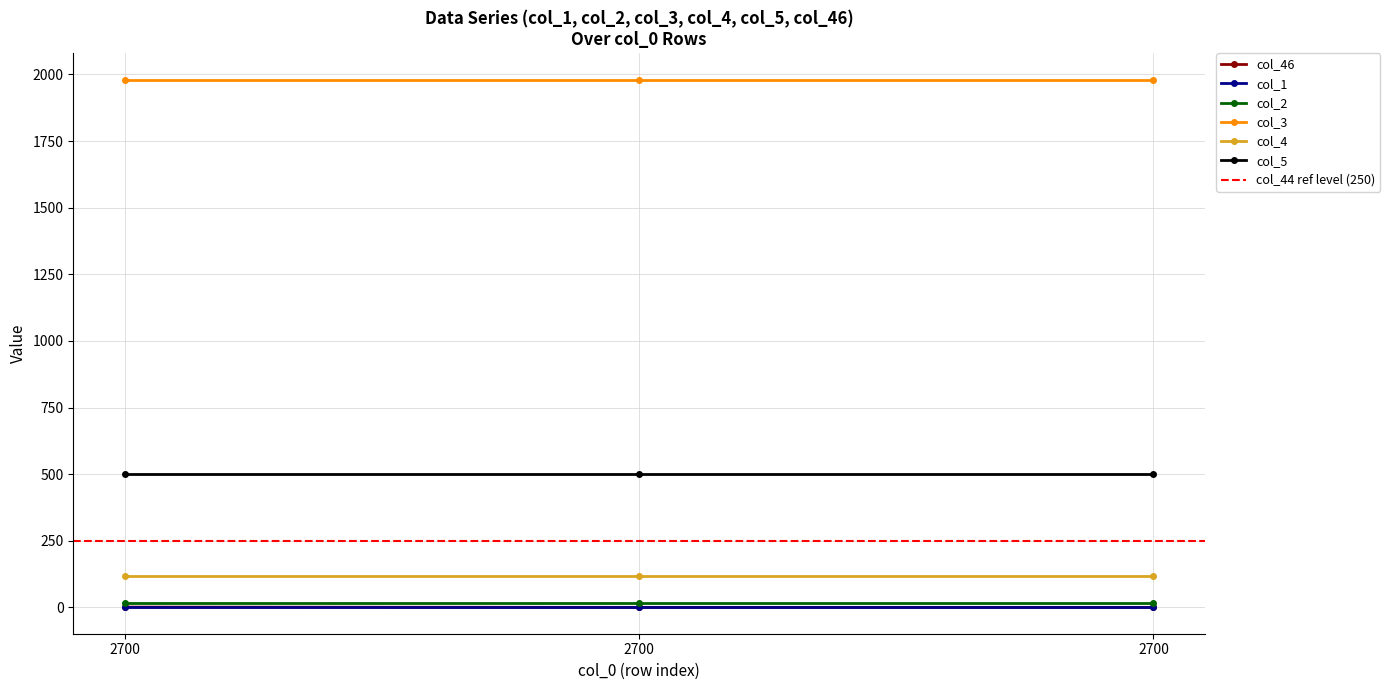

Between 2700 and 2700, which is larger?

2700